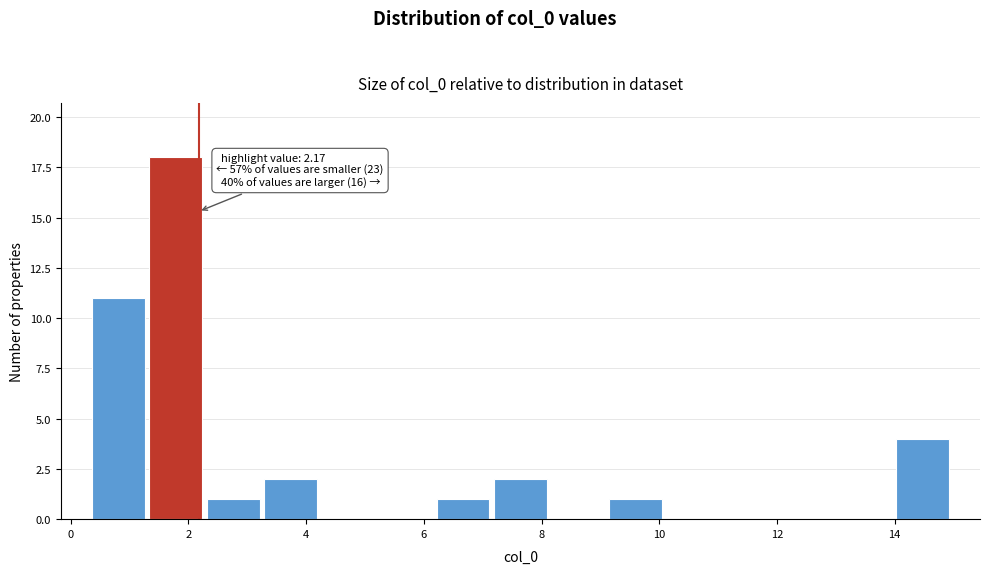

Which range on the x-axis has the tallest bar?

1.2 to 2.2